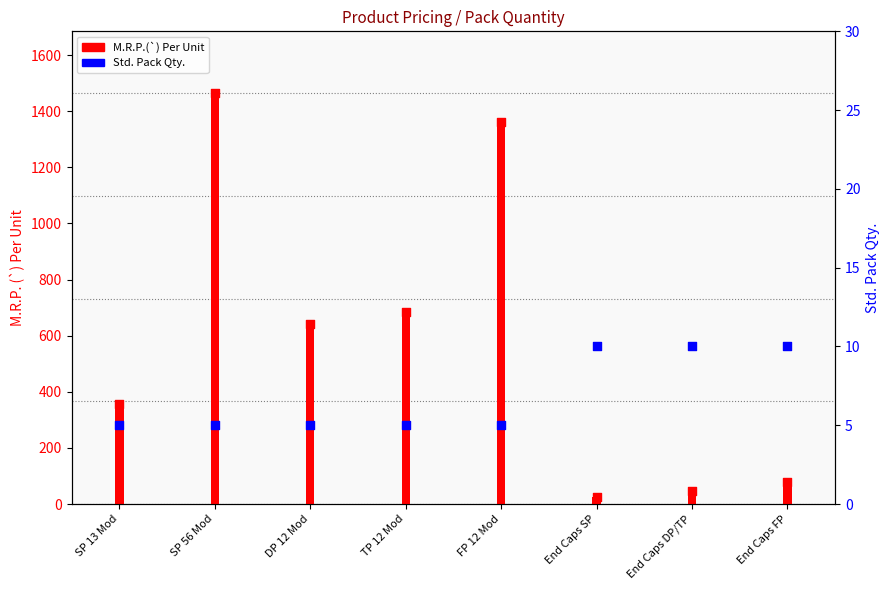

Which series has the widest spread of Y values?

M.R.P.(`) Per Unit